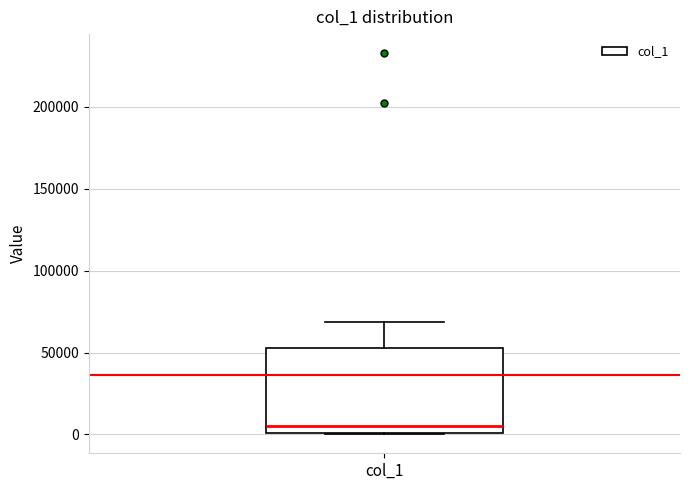

Read this box plot against the y-axis: the position of the median line, the range covered by the box, and the ends of both whiskers. The values are not printed on the chart, so give them approximately, as read against the axis.

median 5000, box 0 to 55000, whiskers 0 to 70000